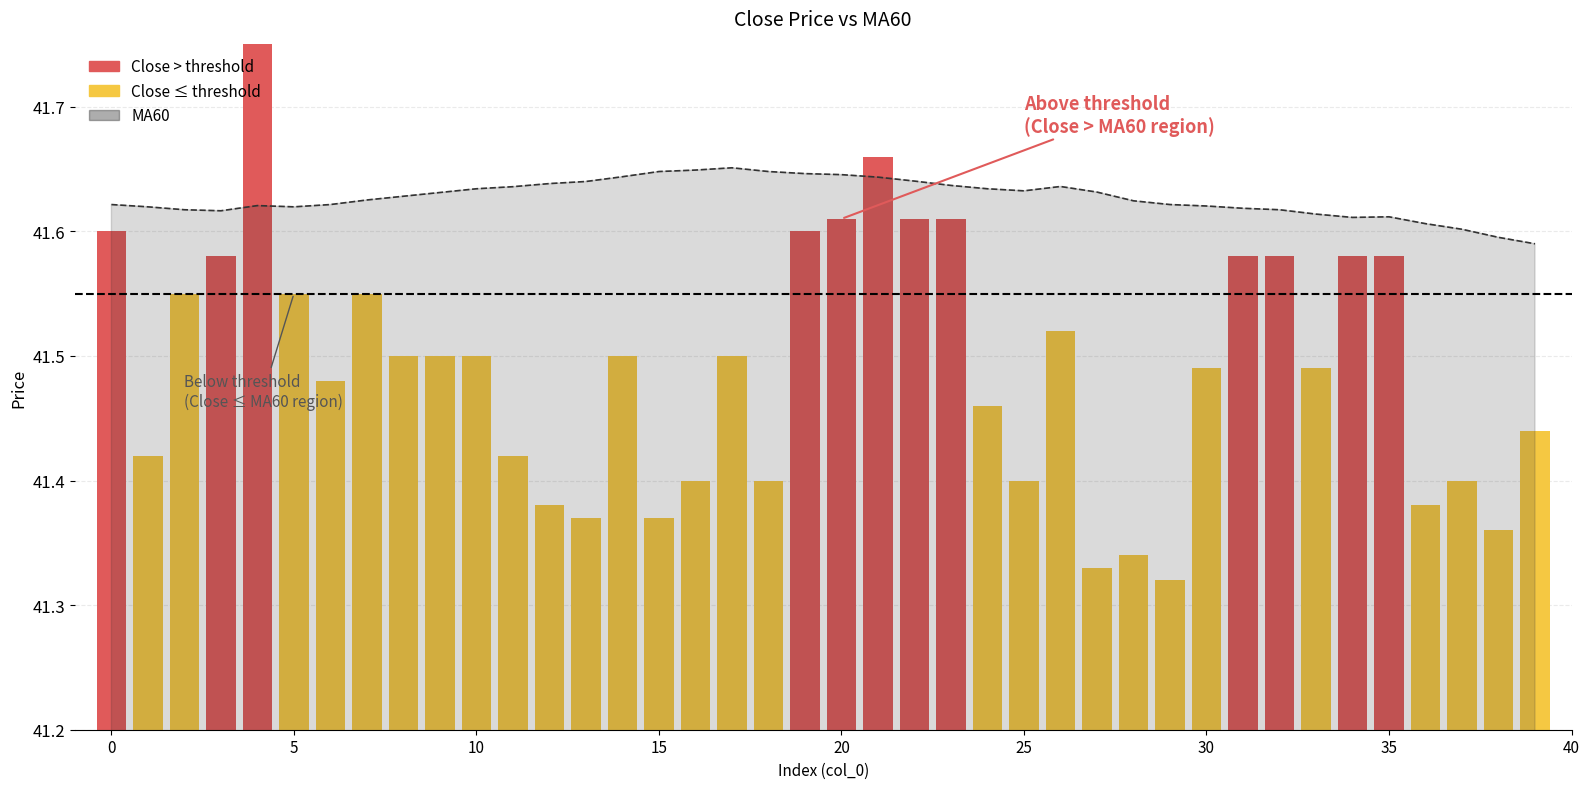

The chart shows a value of 41.6 at 5. True or false?

True